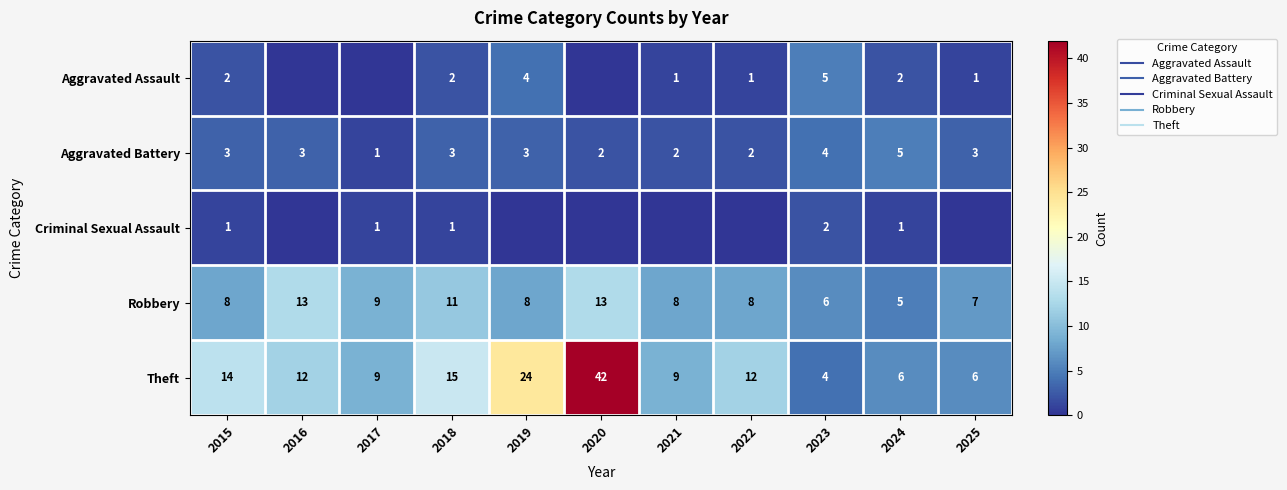

What is the difference between the Aggravated Assault values at 2016 and 2025?

1